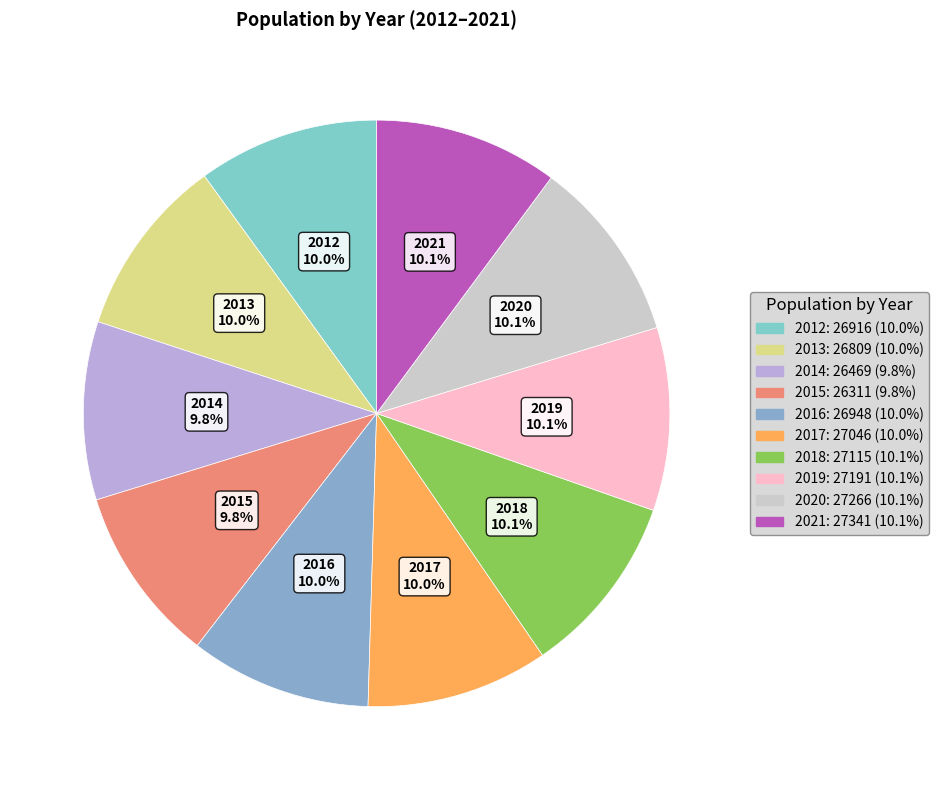

How many segments does this pie chart have?

10